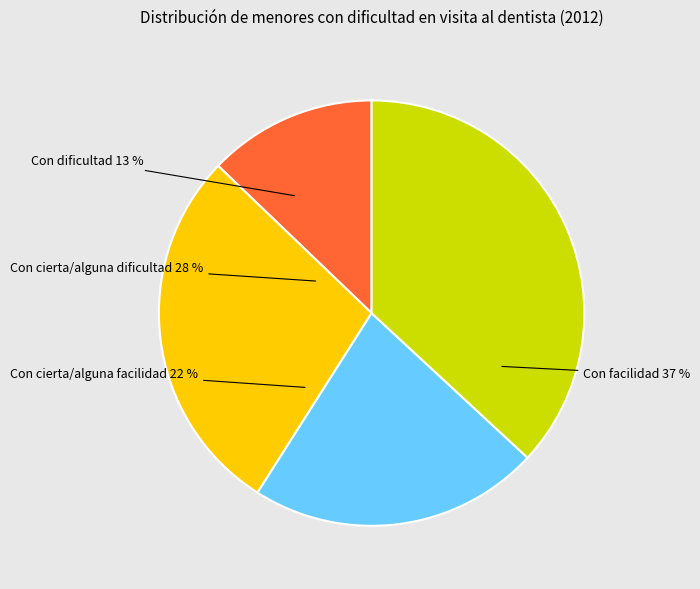

Combined, do Con cierta/alguna dificultad and Con dificultad account for over 50%?

No